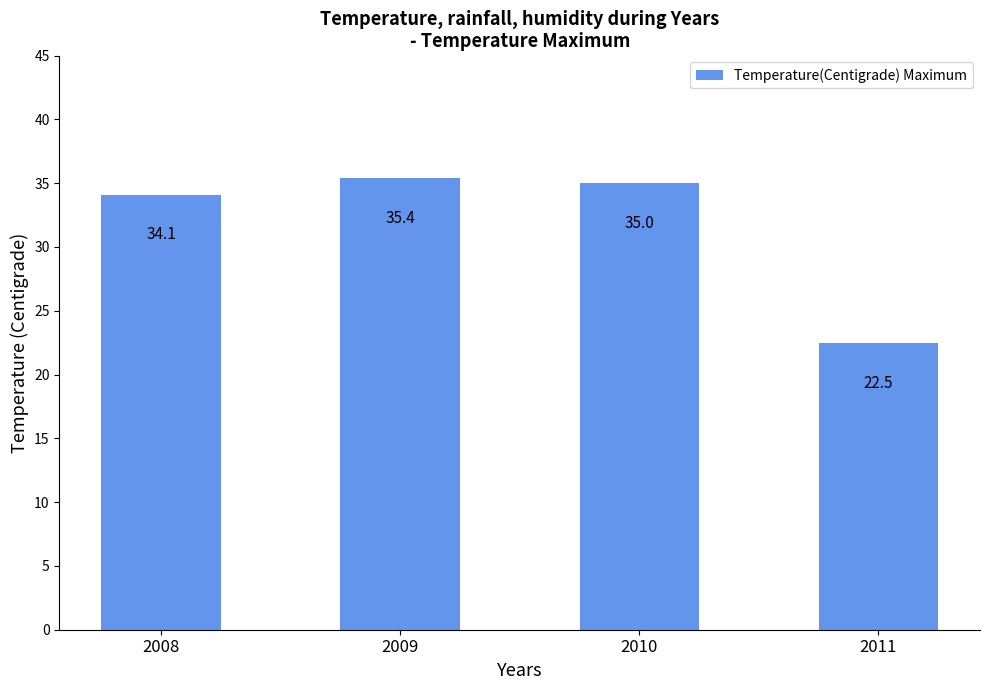

What is the change in value from 2009 to 2011?

-12.9